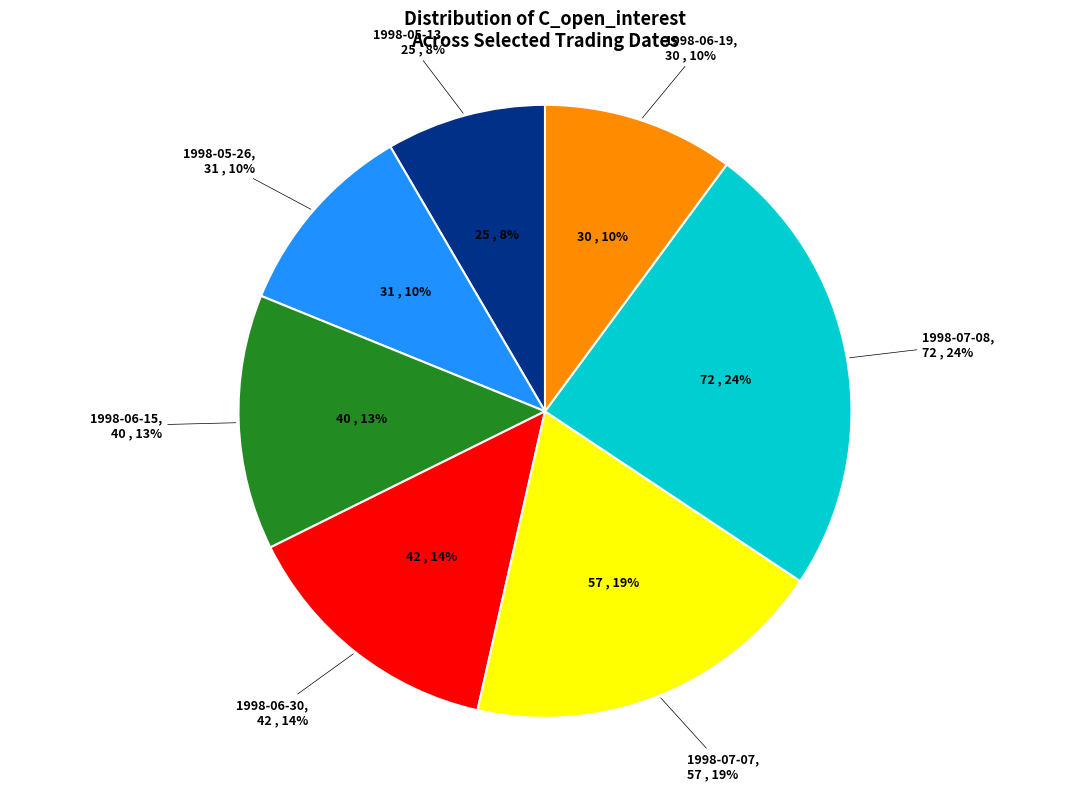

How many segments does this pie chart have?

7